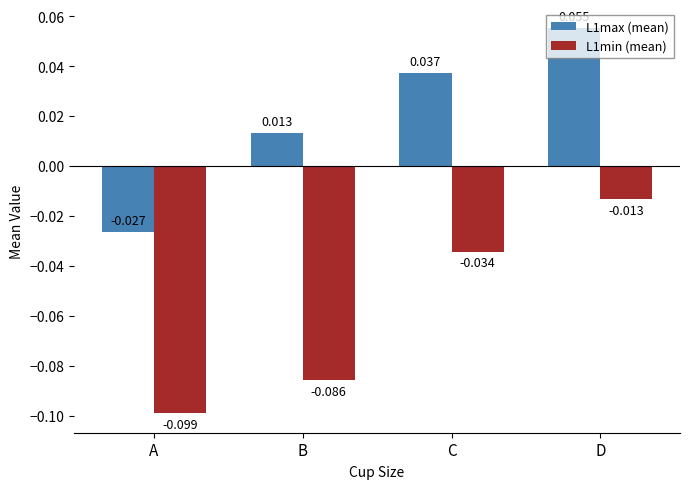

List the labels in order of L1max (mean) value, smallest first.

A, B, C, D